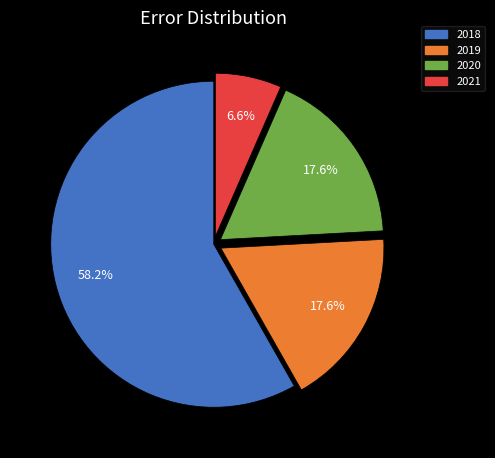

Is there a majority slice in this chart?

Yes